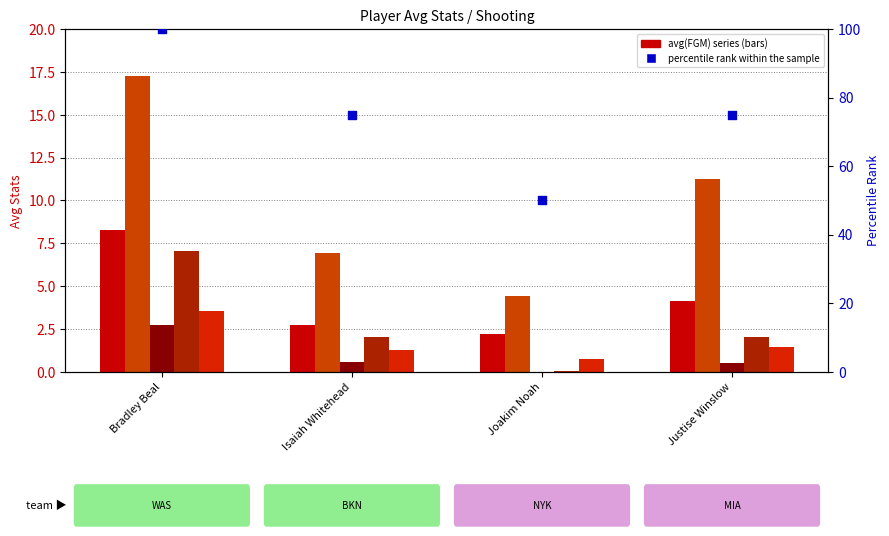

At which category is the sum across all series the highest?

Bradley Beal